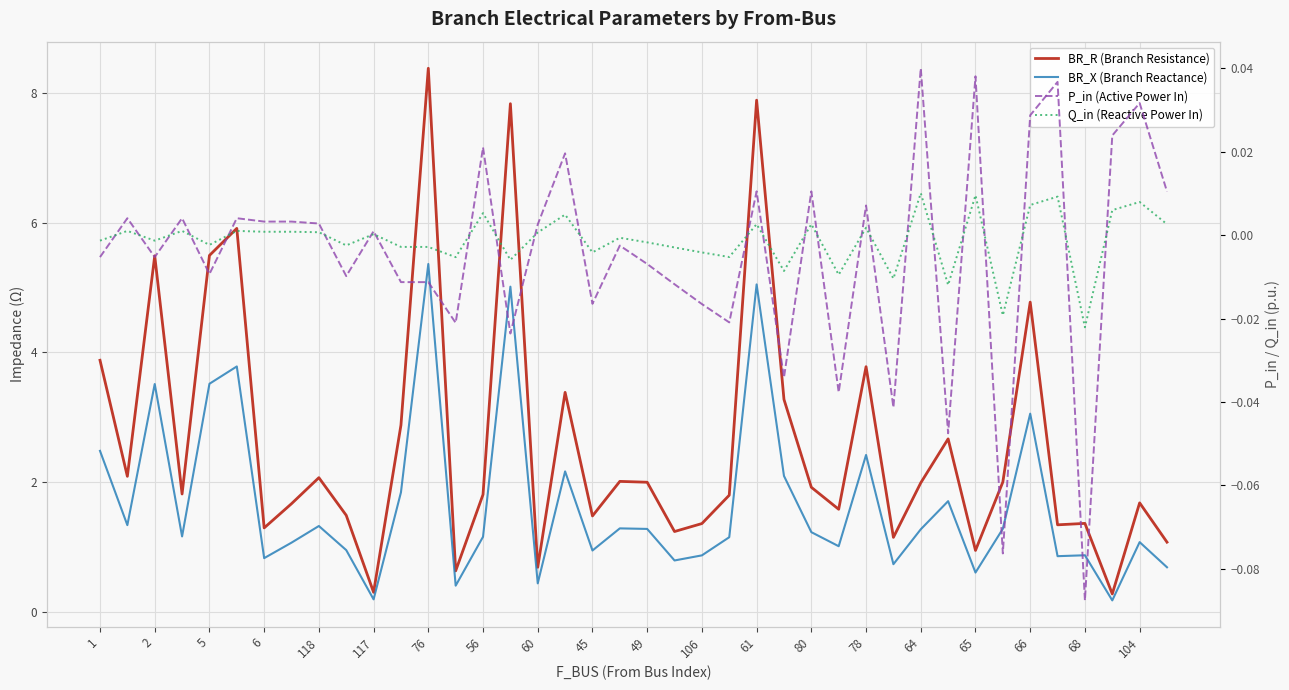

In BR_R (Branch Resistance), how many points are higher than both neighbors (excluding endpoints)?

13